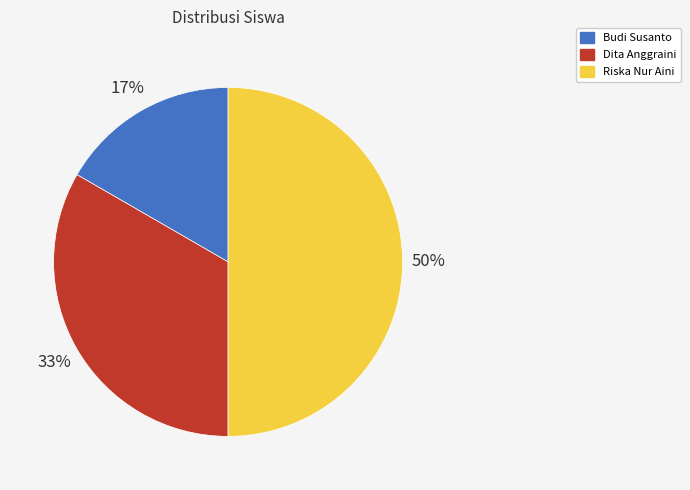

Which has a higher value, Dita Anggraini or Riska Nur Aini?

Riska Nur Aini